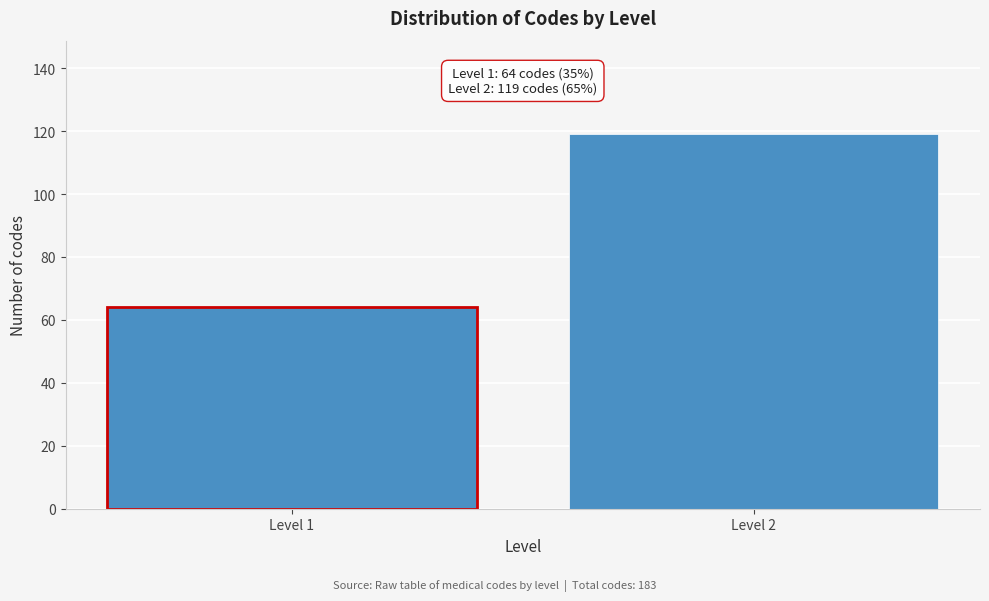

Reading left to right, list all the values displayed in this chart.

64	119